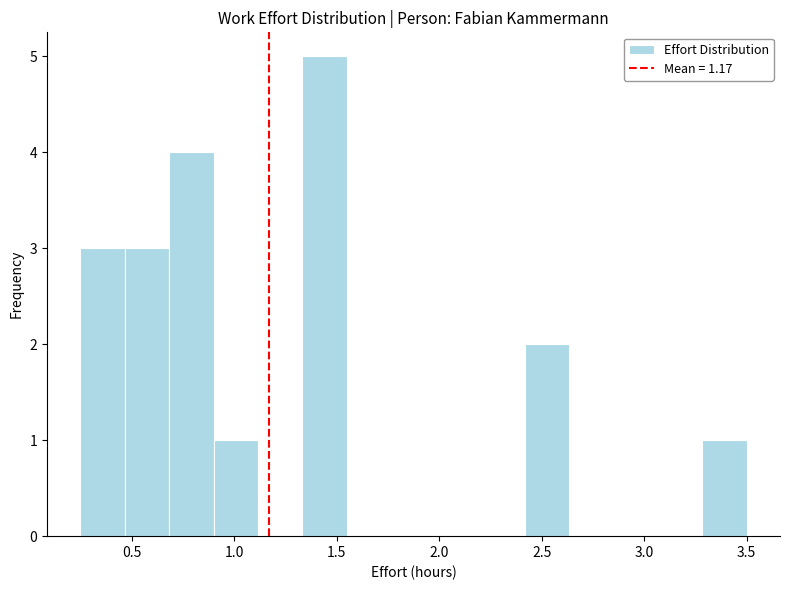

Reading left to right, list every bar in this chart as the range it spans on the x-axis followed by its height. Neither the bar edges nor the heights are printed on the chart, so give them approximately, as read against the axes.

0.25 to 0.45: 3
0.45 to 0.70: 3
0.70 to 0.90: 4
0.90 to 1.10: 1
1.10 to 1.35: 0
1.35 to 1.55: 5
1.55 to 1.75: 0
1.75 to 2.00: 0
2.00 to 2.20: 0
2.20 to 2.40: 0
2.40 to 2.65: 2
2.65 to 2.85: 0
2.85 to 3.05: 0
3.05 to 3.30: 0
3.30 to 3.50: 1